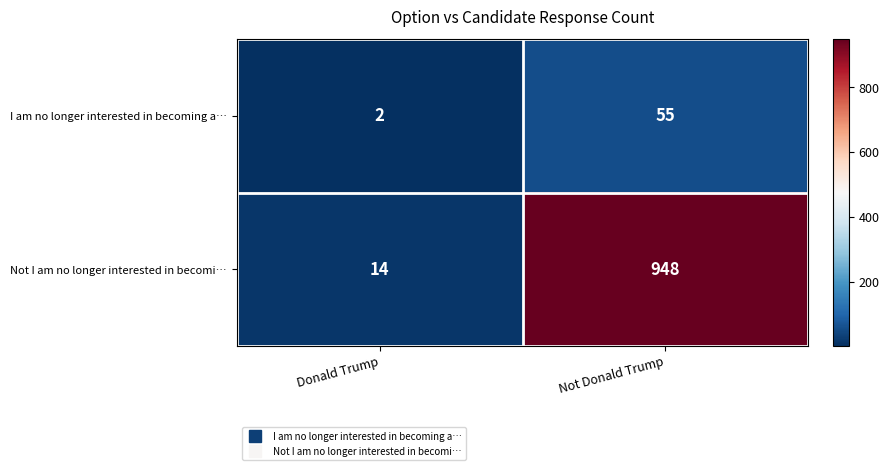

Rank the series by their average value, from highest to lowest.

Not I am no longer interested in becomi…, I am no longer interested in becoming a…